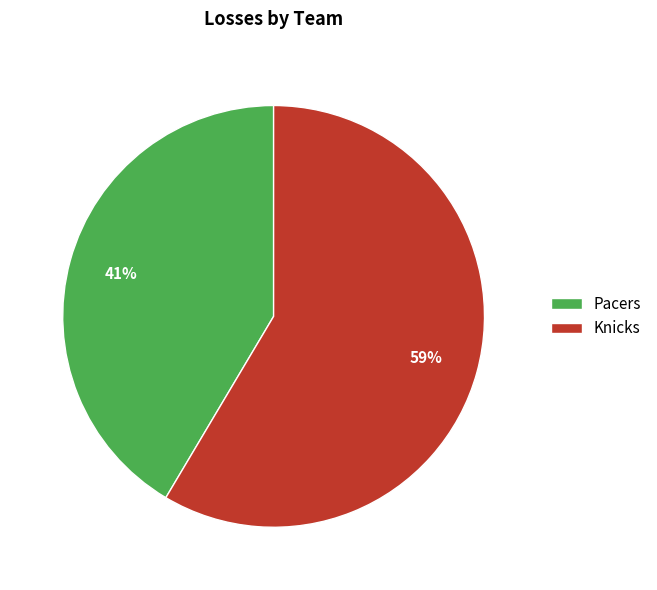

To the nearest percent, what is the combined percentage of Pacers and Knicks?

100%